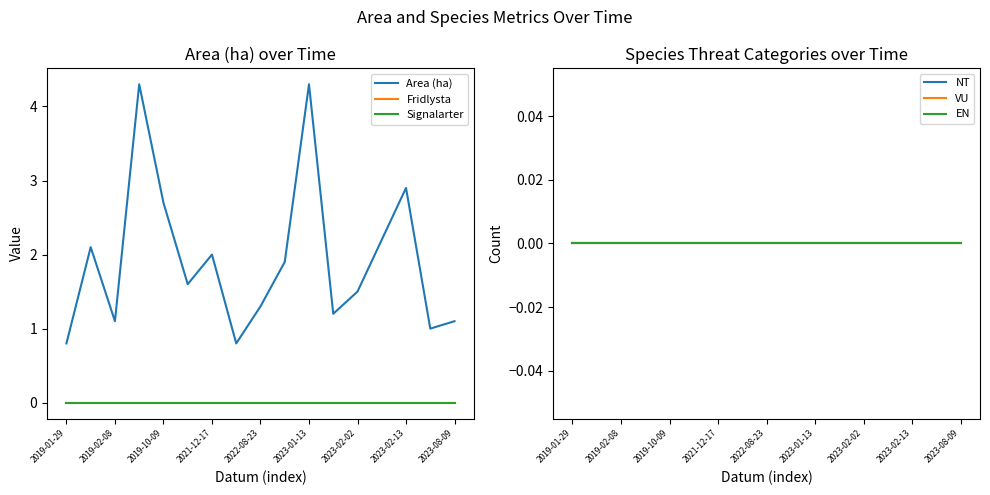

List the labels in order of VU value, smallest first.

2019-01-29, 2019-02-08, 2019-10-09, 2021-12-17, 2022-08-23, 2023-01-13, 2023-02-02, 2023-02-13, 2023-08-09, 9, 10, 11, 12, 13, 14, 15, 16